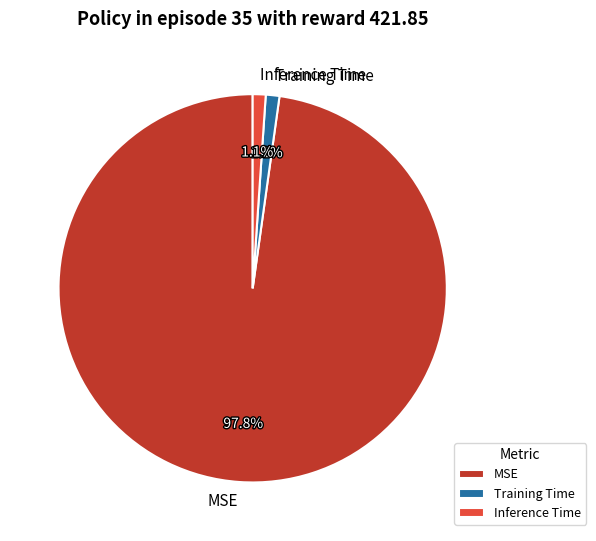

To the nearest percent, what portion does Inference Time represent?

1%